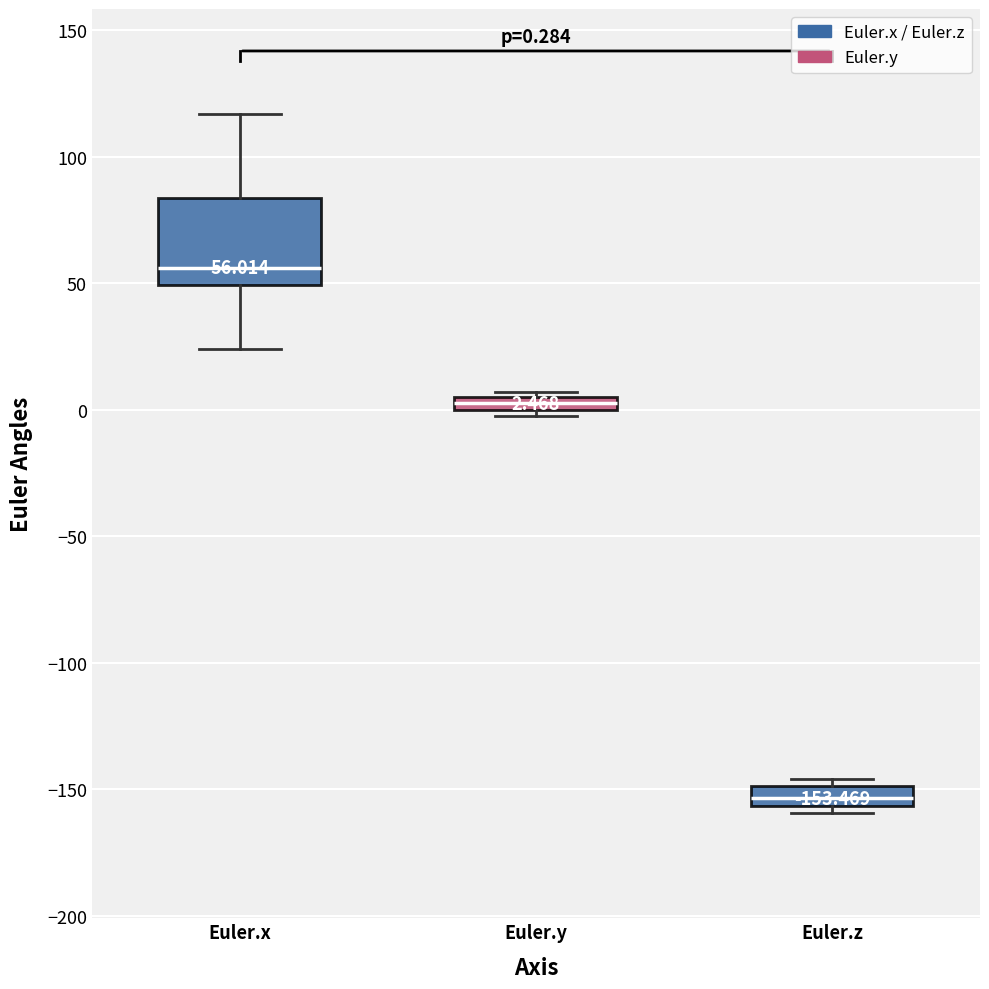

Comparing the boxes themselves (not the whiskers), which one is the tallest?

Euler.x